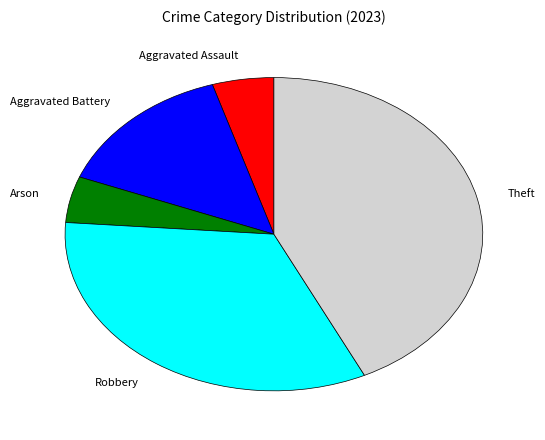

Is there a majority slice in this chart?

No